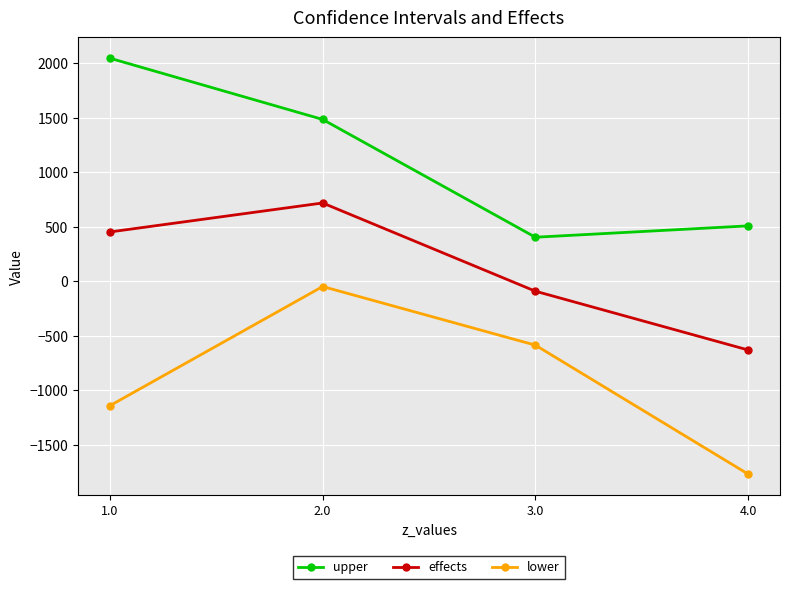

At 2.0, list the series in order from largest to smallest.

upper, effects, lower